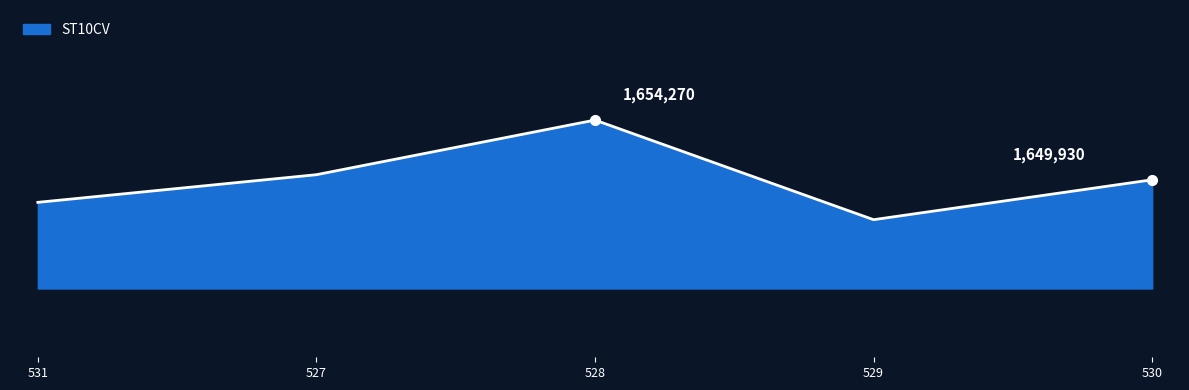

Does the chart display data point markers on the line(s)?

No